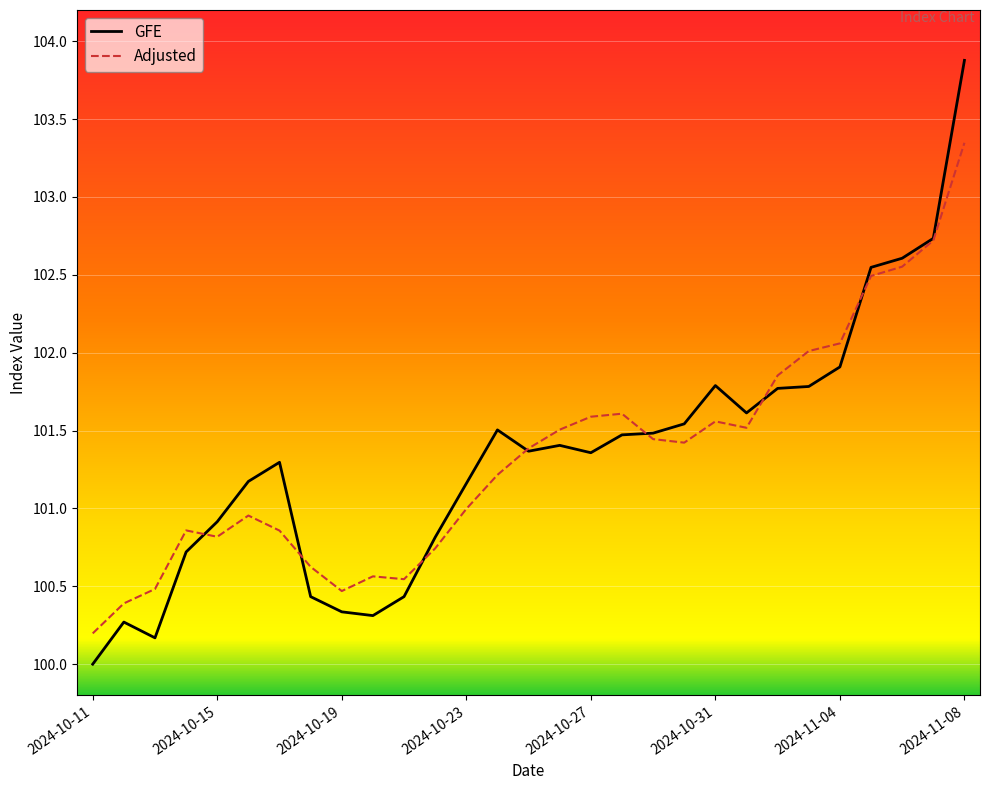

How many categories are shown in the chart?

29